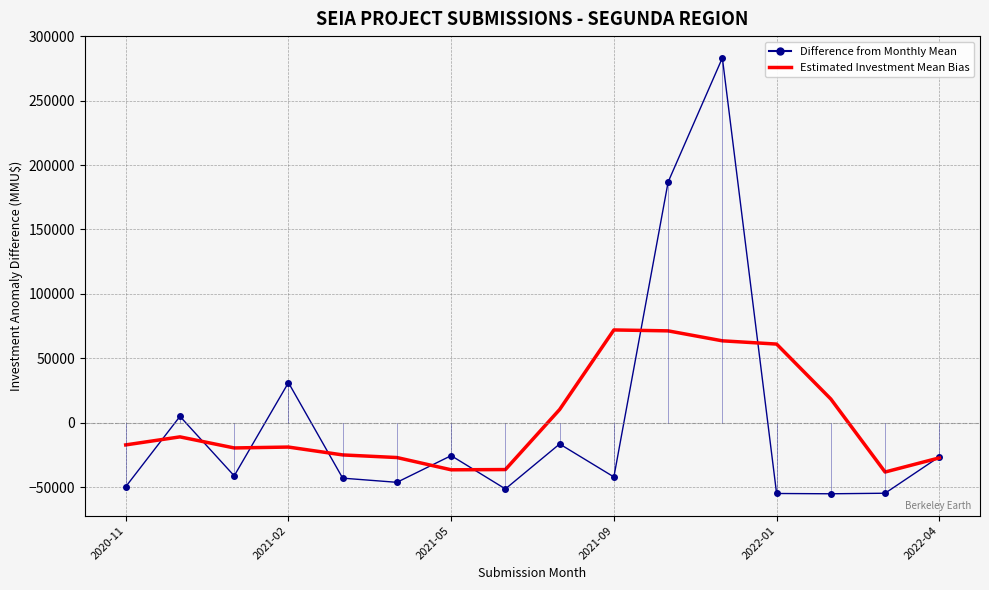

At how many categories does at least one series exceed 177997?

2